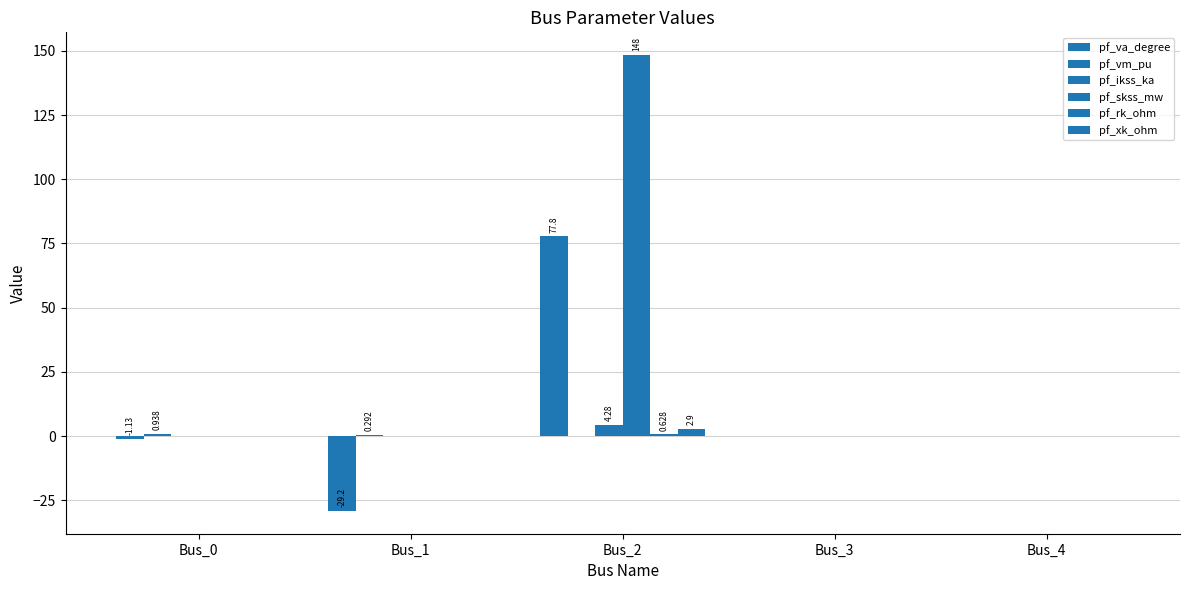

What is the minimum value shown in the chart?

-29.2